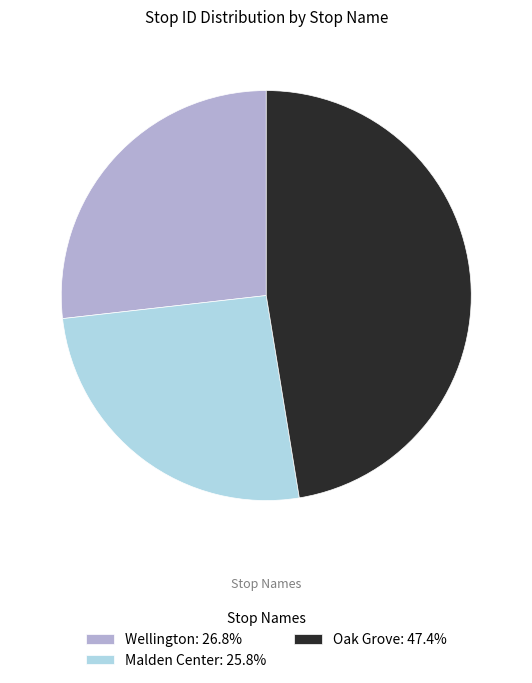

Count the number of slices in the pie.

3